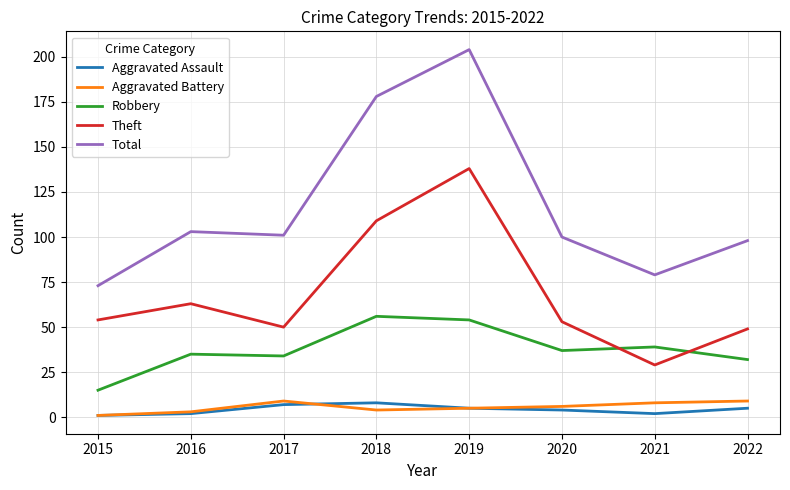

Which series has the widest spread of values?

Total